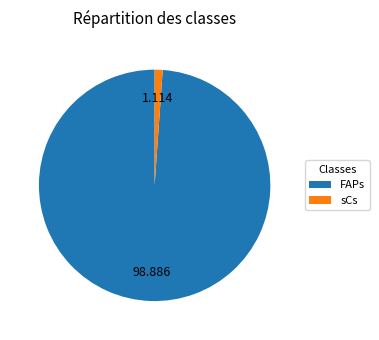

How many slices are in this pie chart?

2